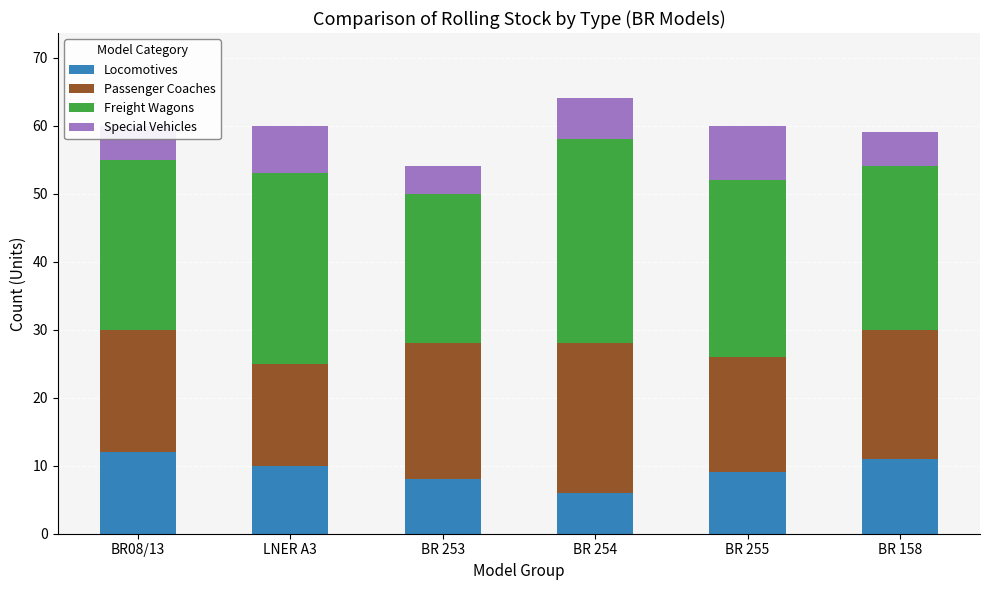

What is the approximate value of Locomotives at BR 254?

6